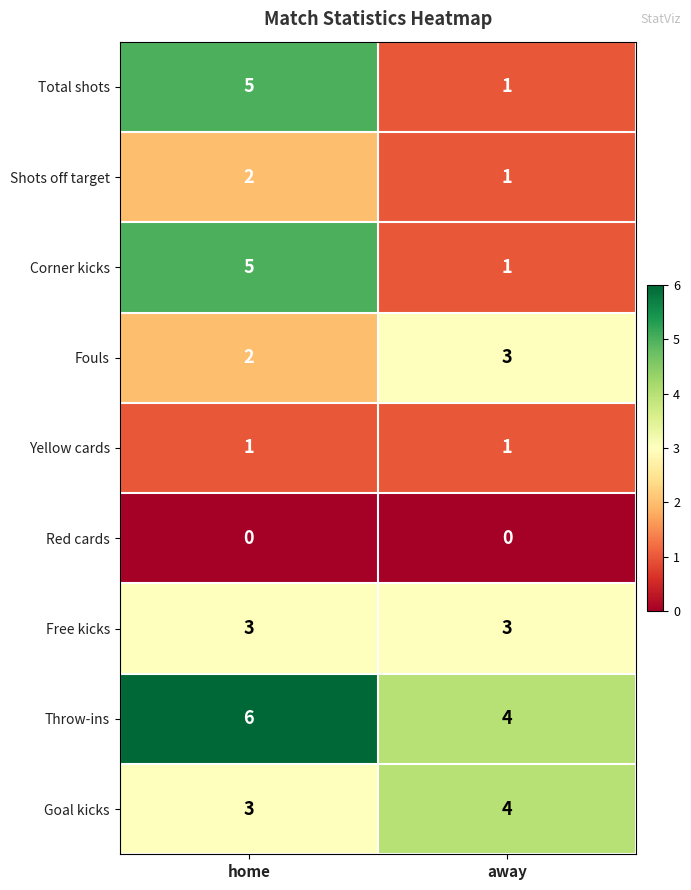

What is the maximum value shown in the chart?

6